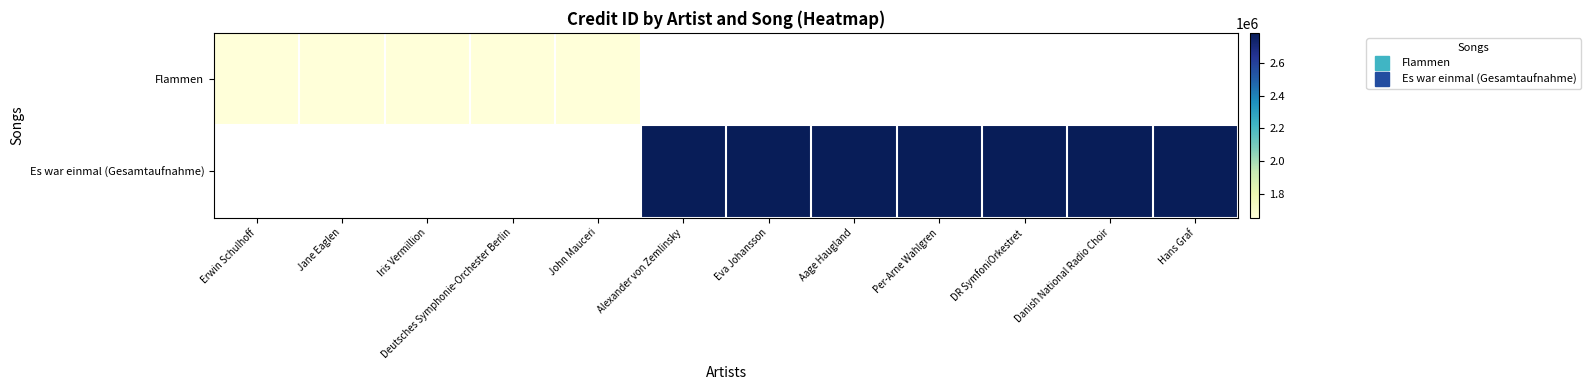

What is the total value across all series at Deutsches Symphonie-Orchester Berlin?

1652031